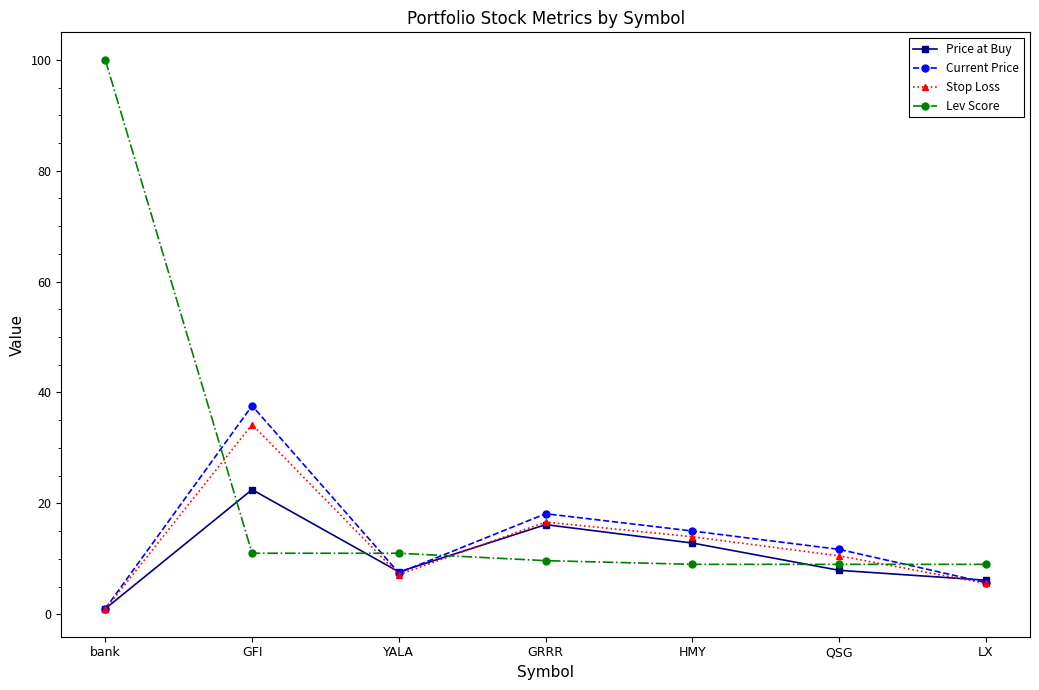

What are all the series names shown in the legend?

Price at Buy, Current Price, Stop Loss, Lev Score